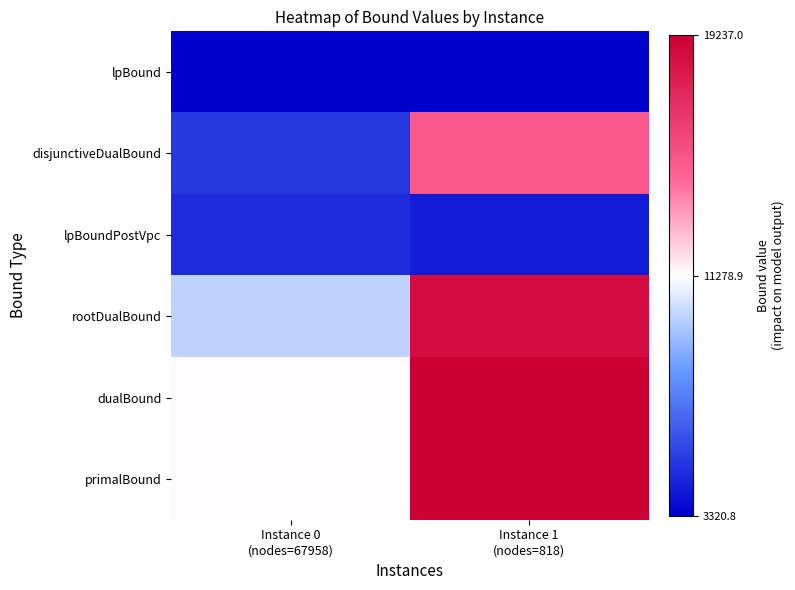

At how many categories does at least one series exceed 0?

2